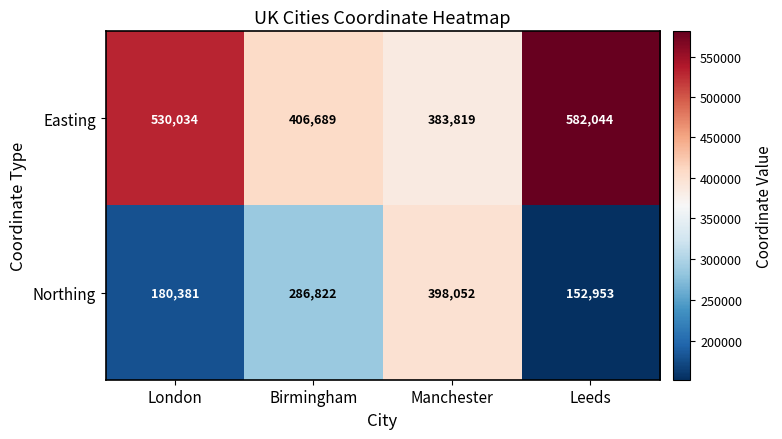

What is the sum of the Northing values at Birmingham and London?

467203